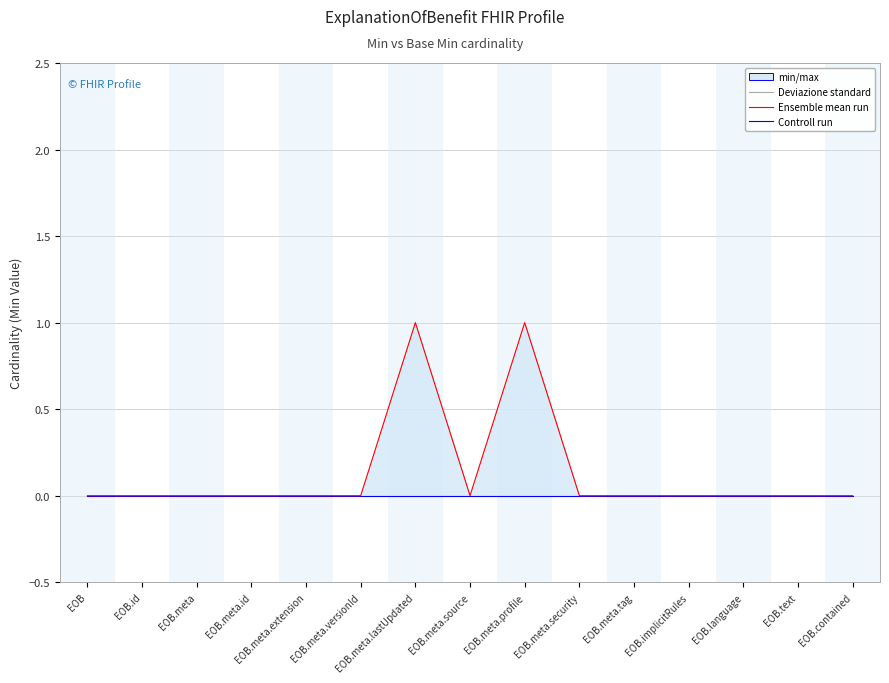

Is it true that Min (Controll run) equals -1 at EOB.implicitRules?

False